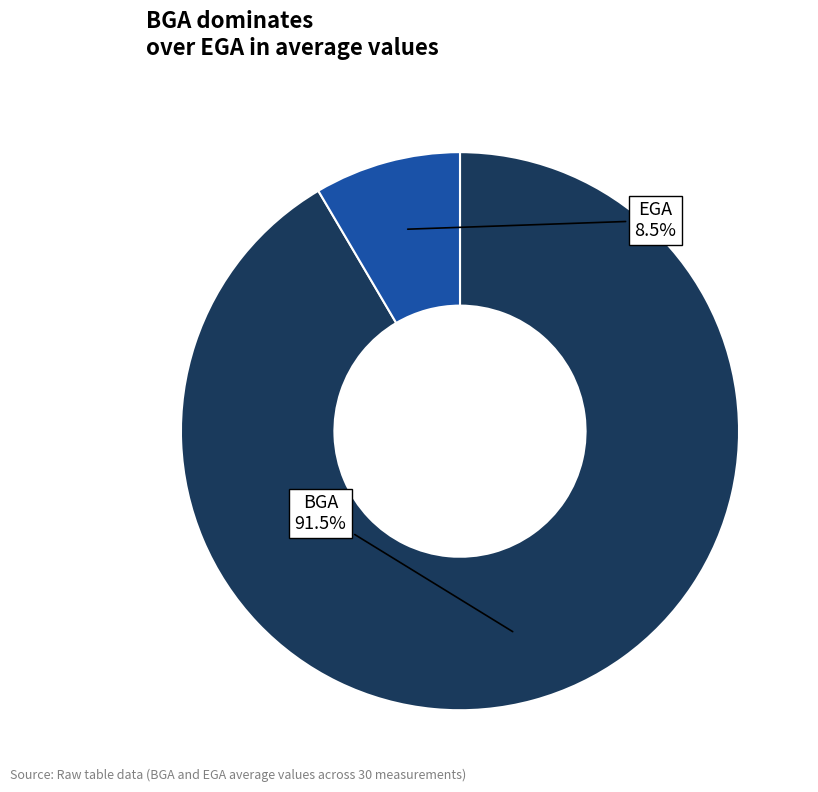

Does any single category account for the majority?

Yes